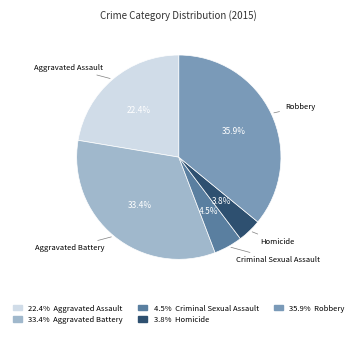

Is there any slice that represents more than half of the pie?

No